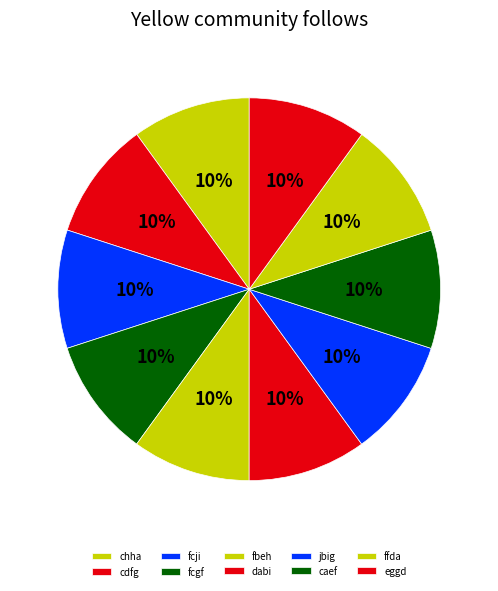

Is it true that ffda is 18% of the pie?

False